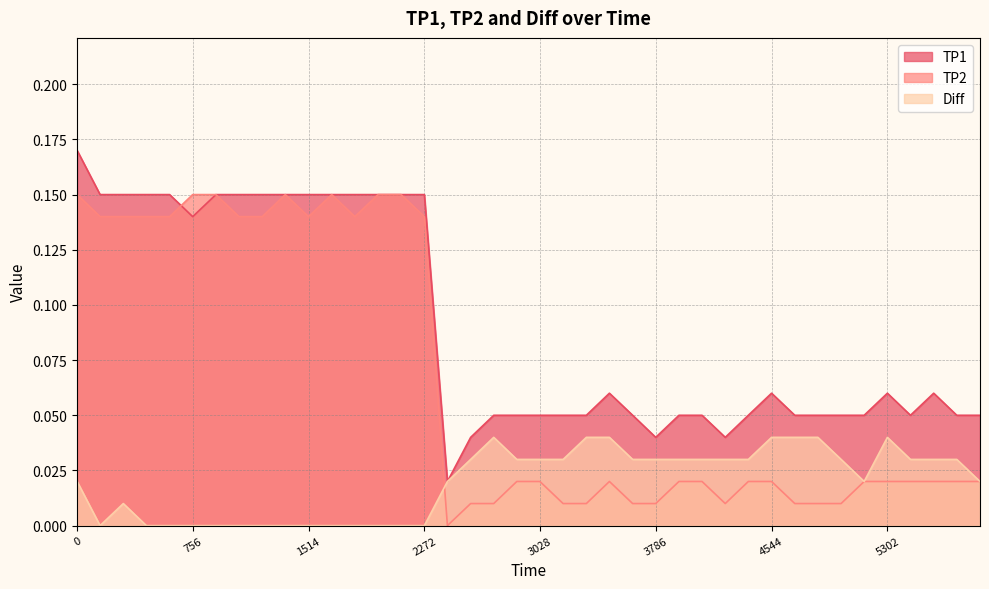

Rank the series by their maximum value, from lowest to highest.

Diff, TP2, TP1